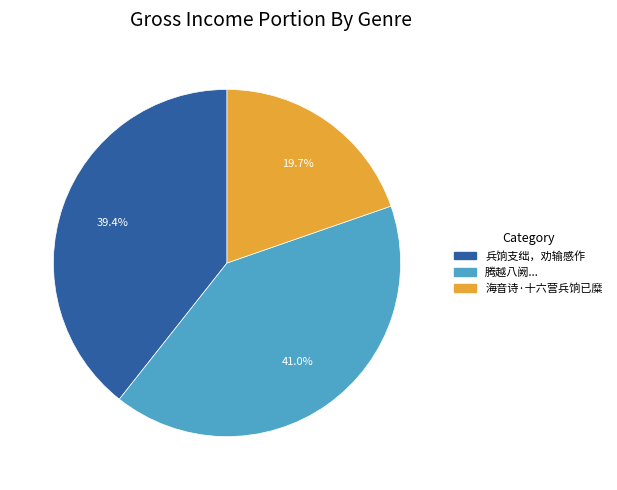

Is there any slice that represents more than half of the pie?

No